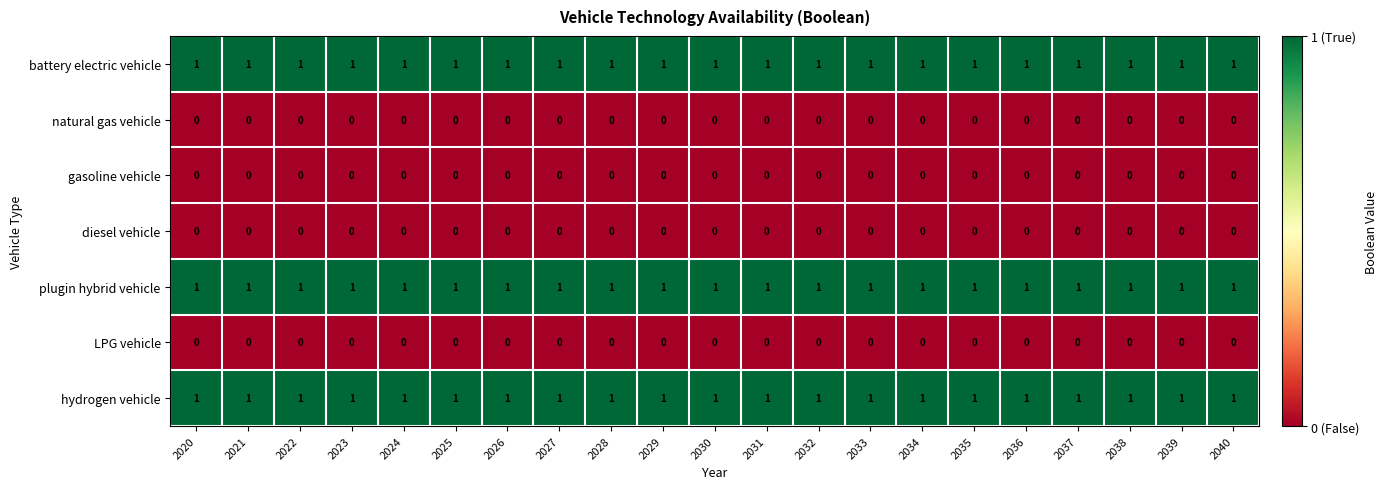

What is the sum of all battery electric vehicle values?

21